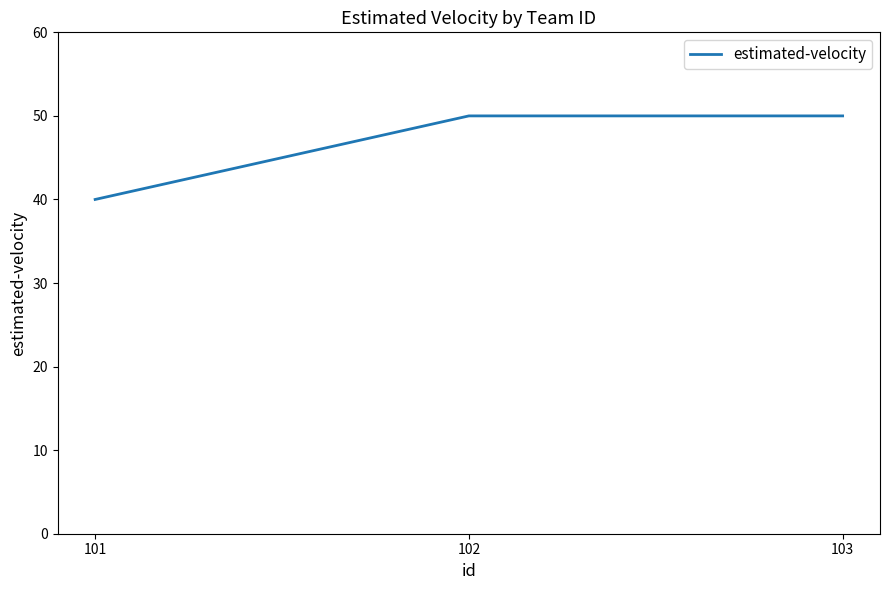

How many distinct data groups are displayed?

1